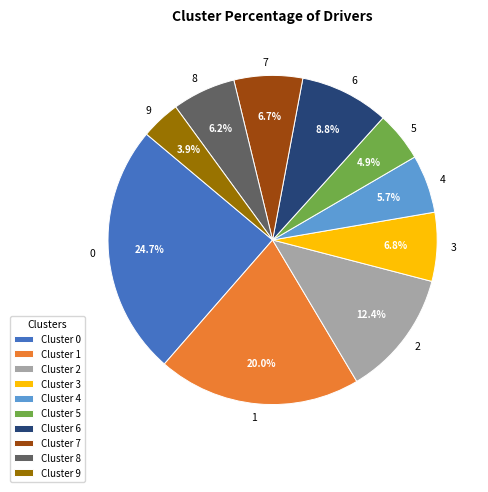

True or false: 5 accounts for 12% of the total.

False